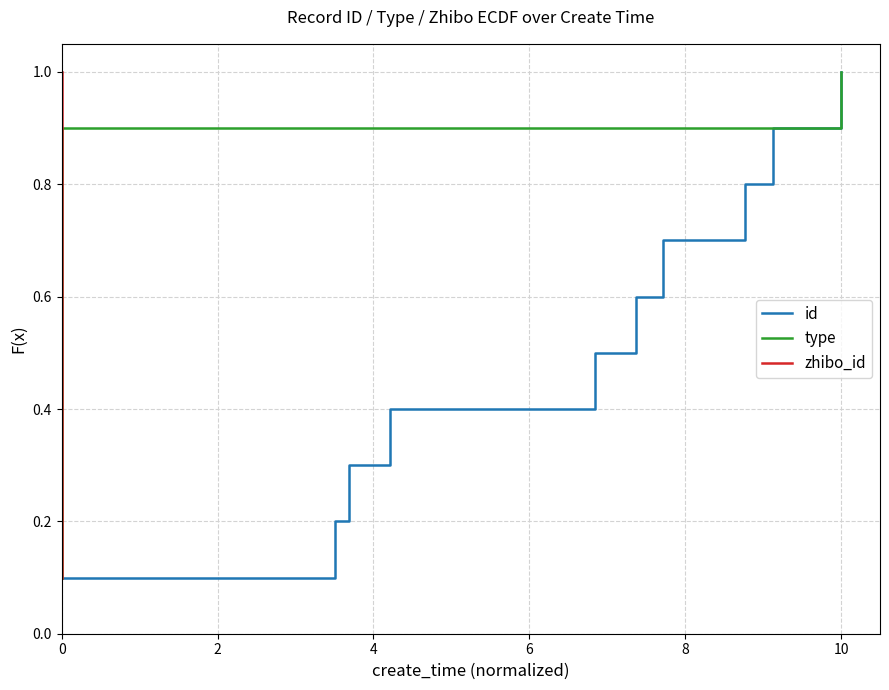

What is the smallest value displayed?

0.1